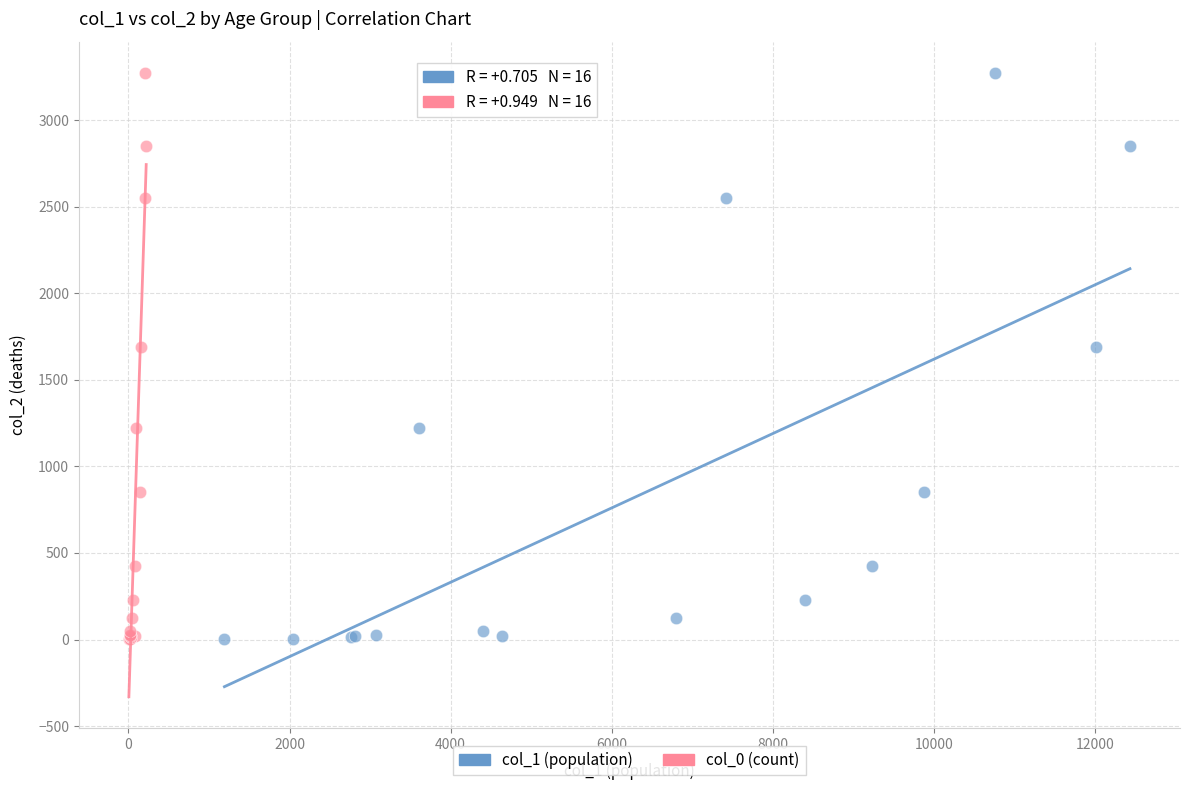

What are all the series names shown in the legend?

col_1 (population), col_0 (count)